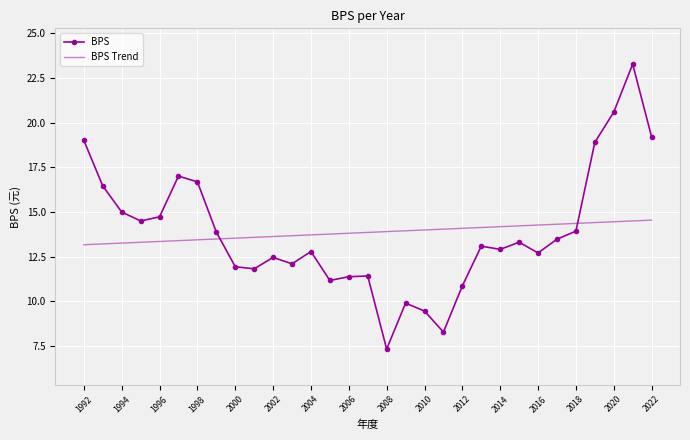

What is the lowest value of the BPS series?

7.3